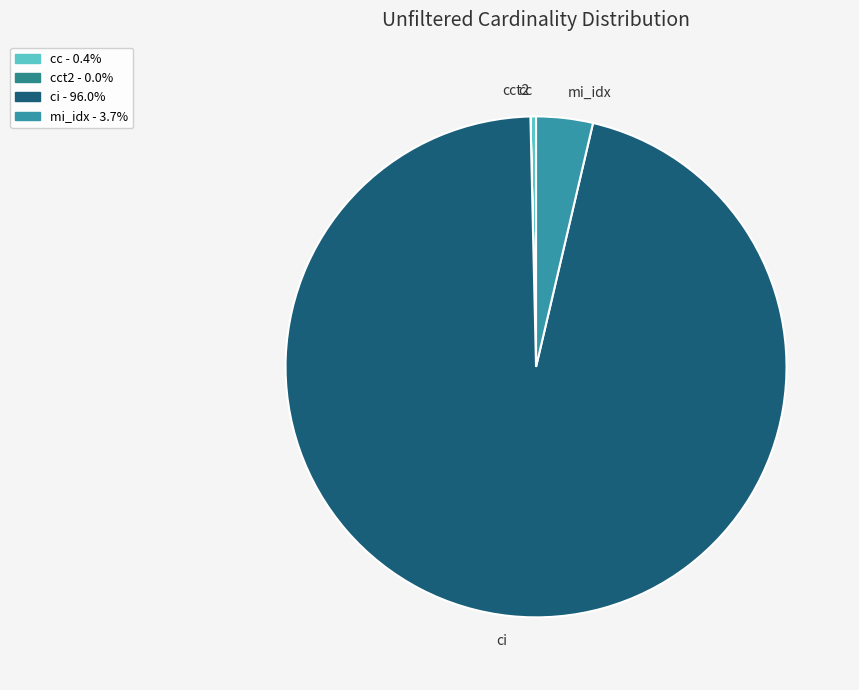

Do mi_idx and ci together represent more than half of the pie?

Yes